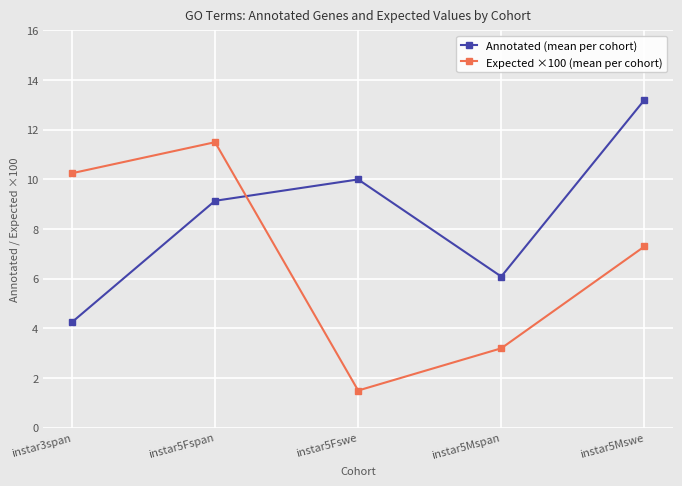

What is the greatest value displayed?

13.2